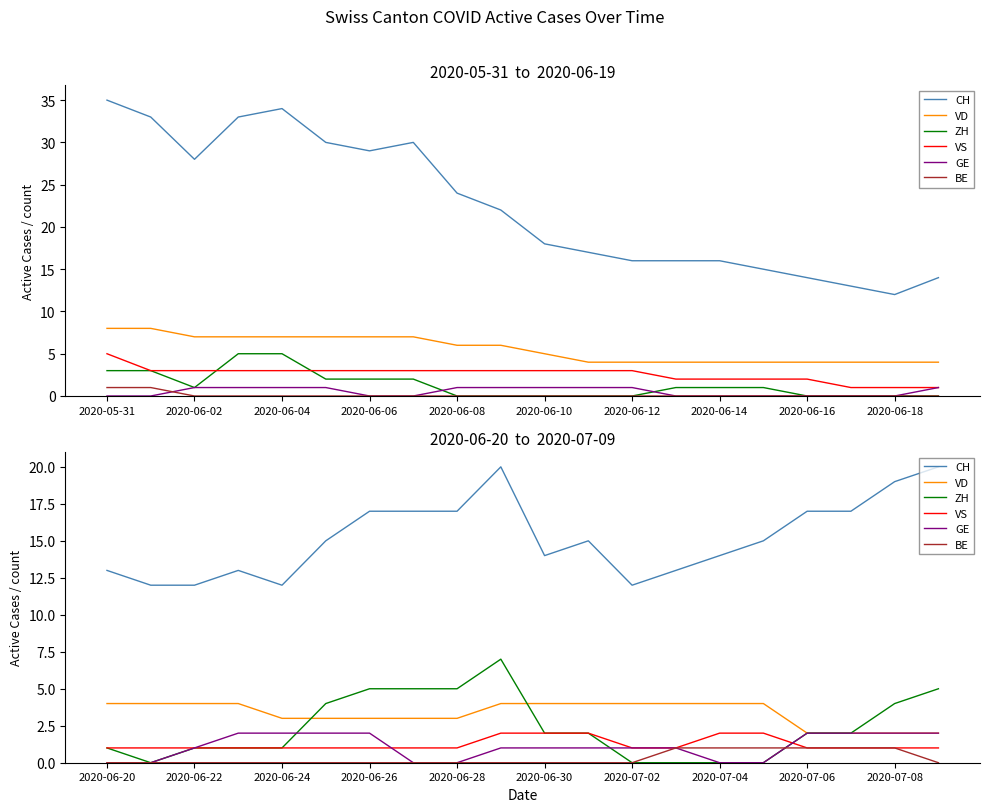

What is the total value across all series at 11?

24